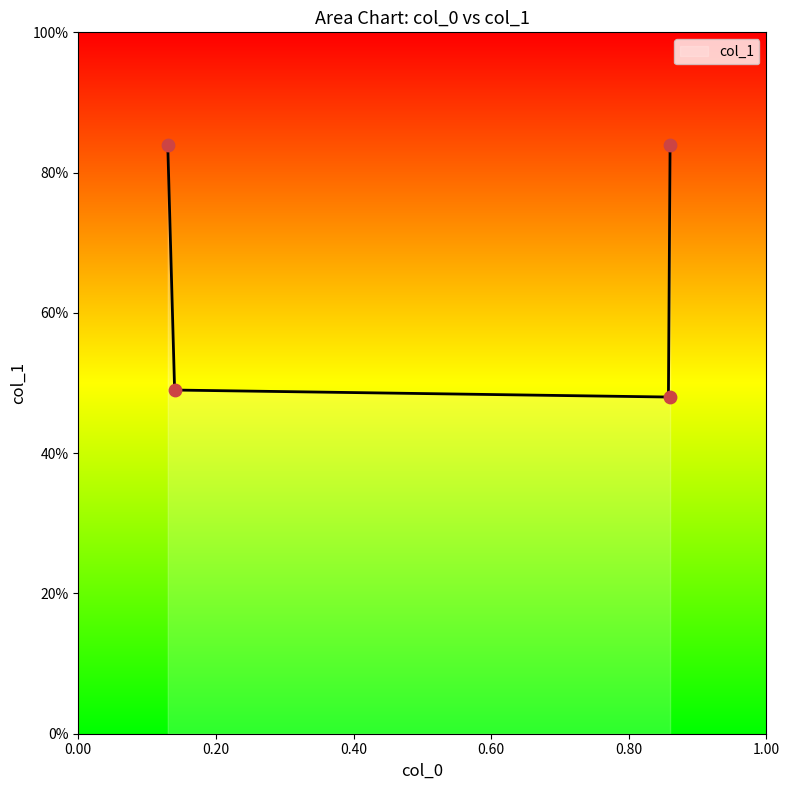

Between 0.86 and 0.14, which is larger?

0.86